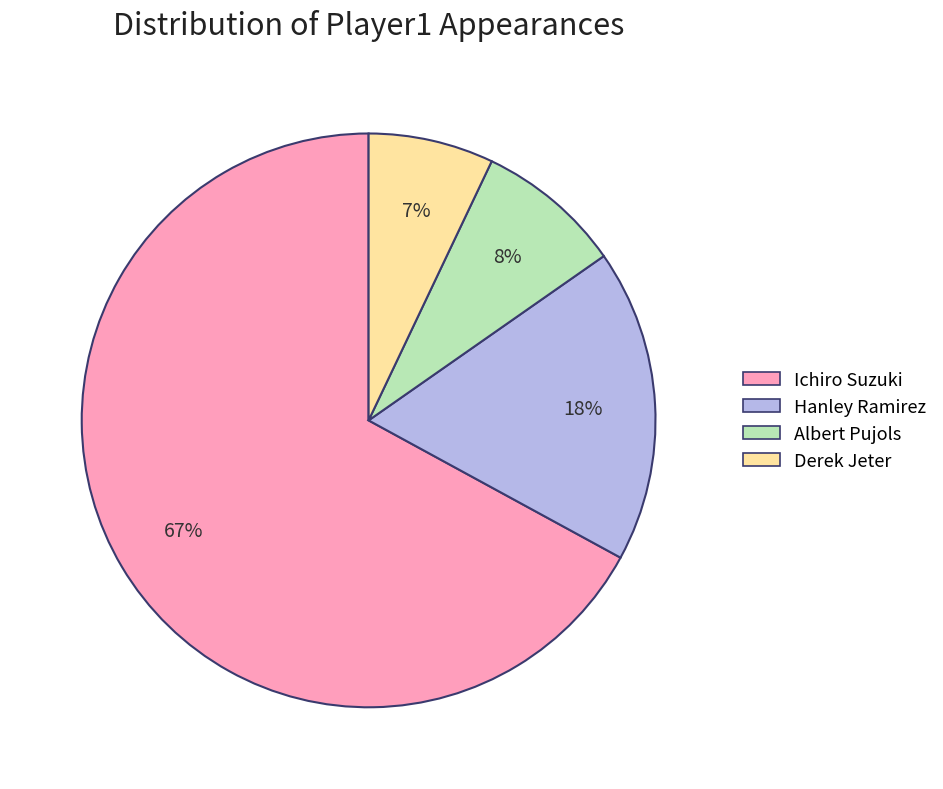

To the nearest percent, what is the difference between the largest and smallest slice percentages?

60%